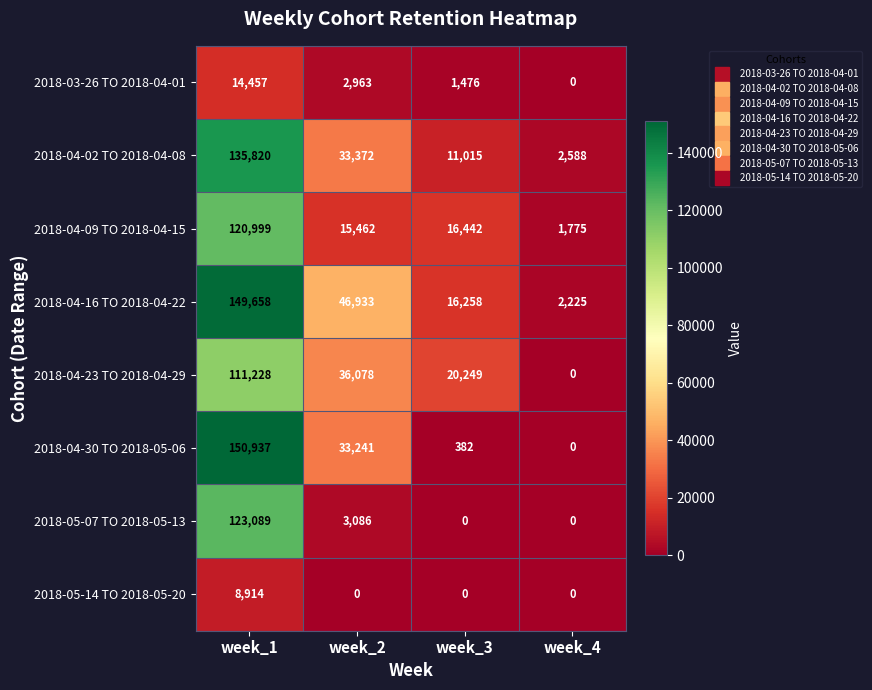

Is it true that 2018-04-23 TO 2018-04-29 equals 36078 at week_2?

True